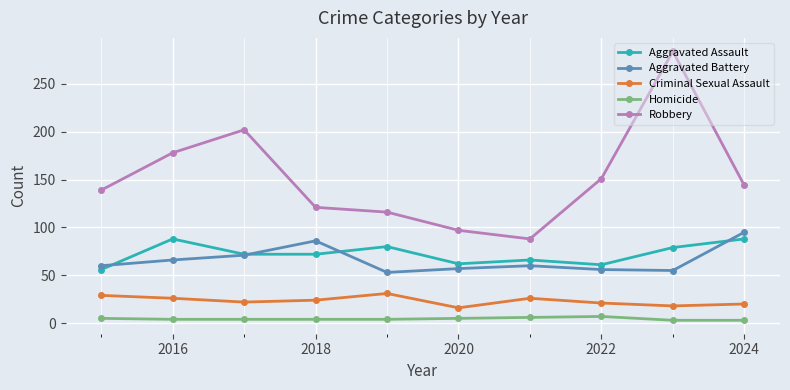

Does the chart display data point markers on the line(s)?

Yes